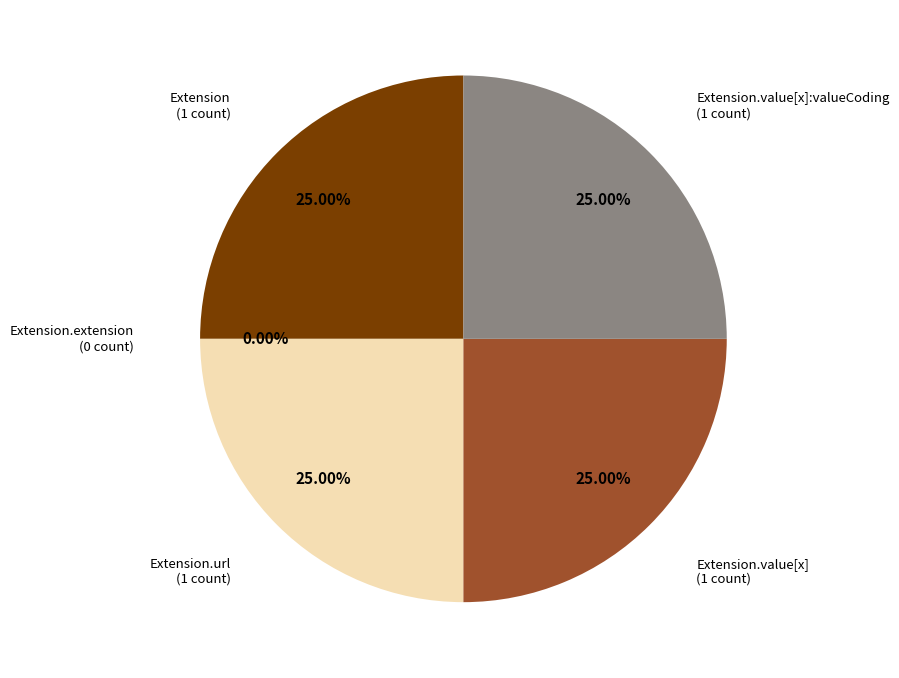

Which category has the biggest portion of the pie?

Extension